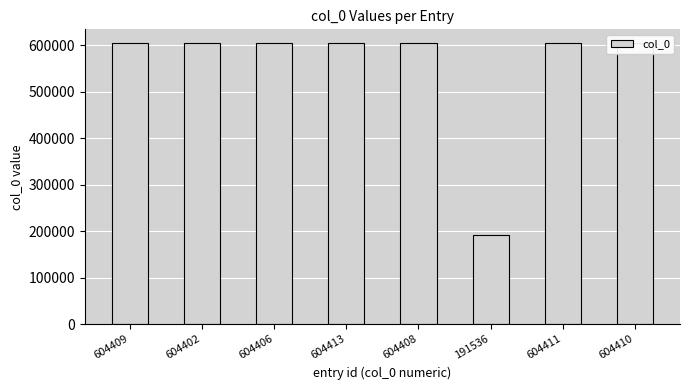

What is the difference between the maximum and minimum values?

412877